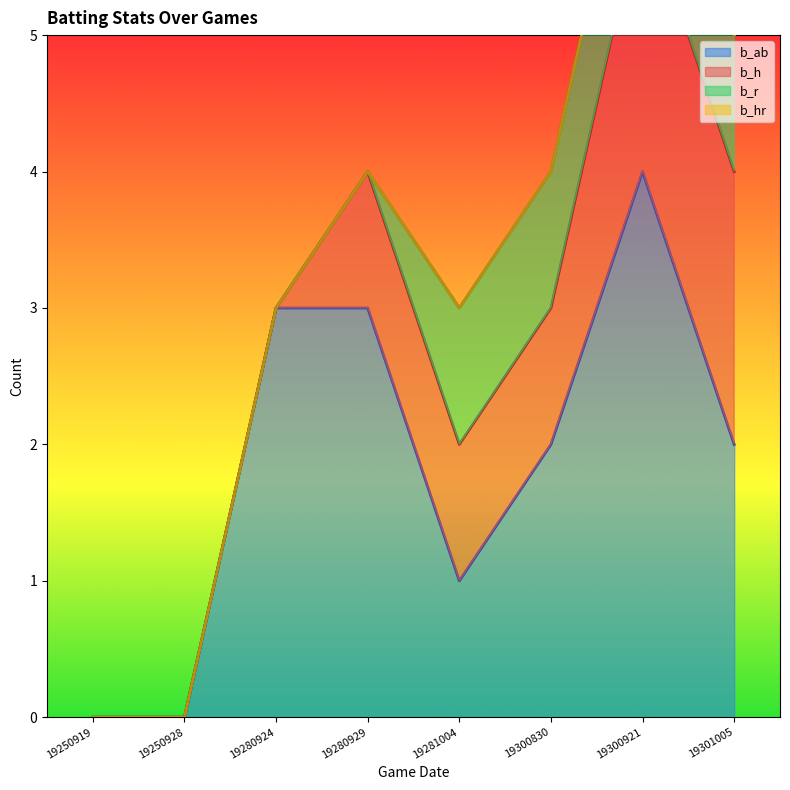

What is the total value across all series at 19281004?

3